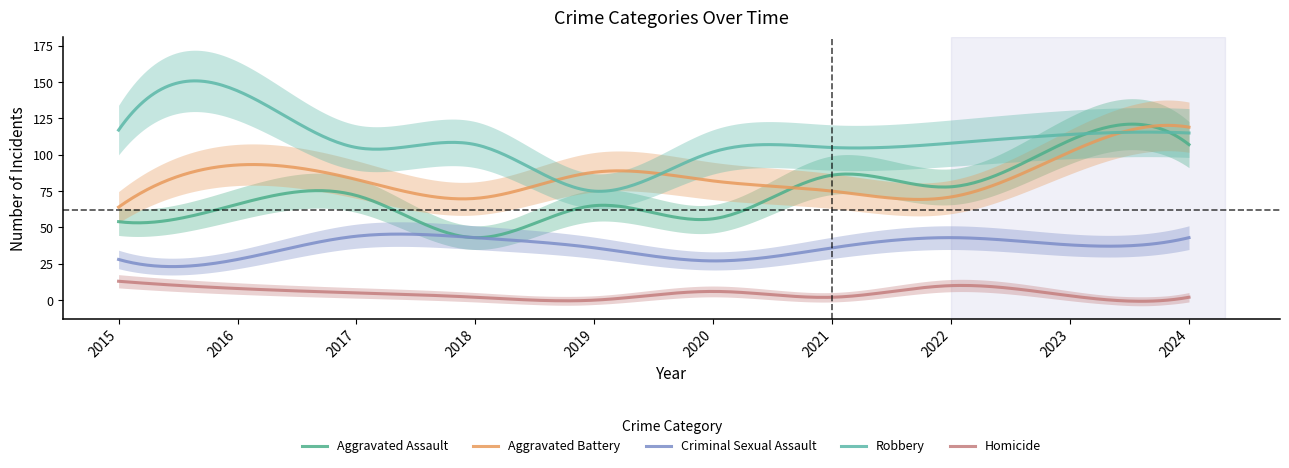

Reading right to left, transcribe all the data shown in this chart.

Aggravated Assault: 107	110	78	86	56	65	43	72	66	54
Aggravated Battery: 119	102	71	75	82	88	70	83	93	64
Criminal Sexual Assault: 43	38	43	36	27	36	43	44	28	28
Robbery: 115	114	108	105	102	75	107	105	144	117
Homicide: 2	3	10	2	6	0	2	5	8	13